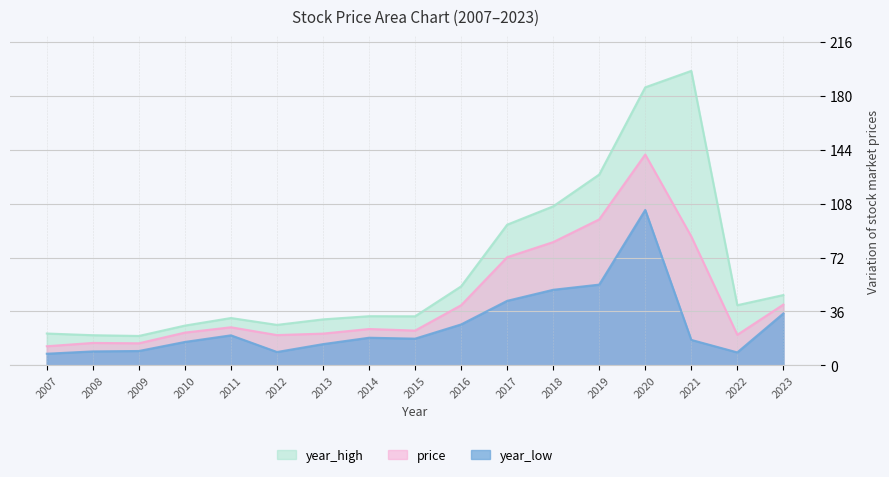

In price, how many points are higher than both neighbors (excluding endpoints)?

4